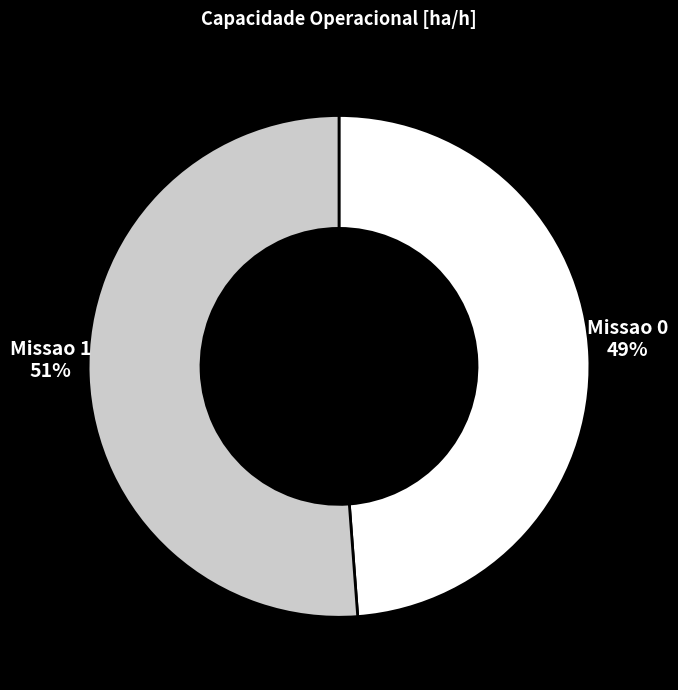

To the nearest percent, what percentage of the pie is Missao 0?

49%